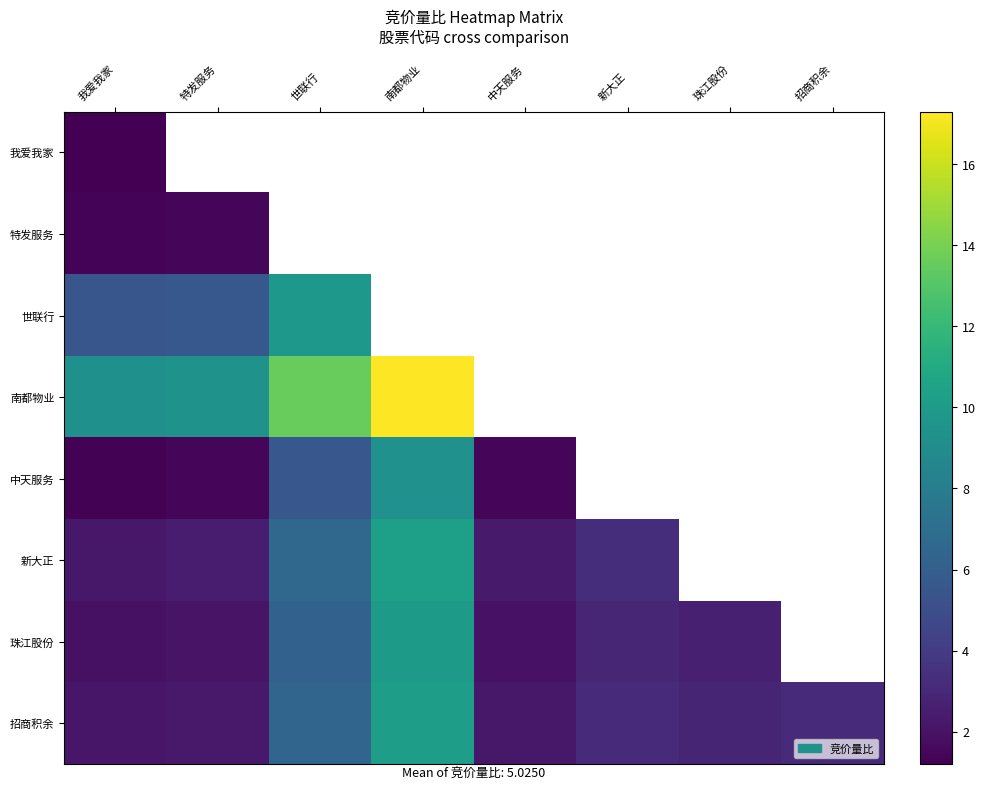

The 中天服务 series shows 0.7 at 中天服务. True or false?

False